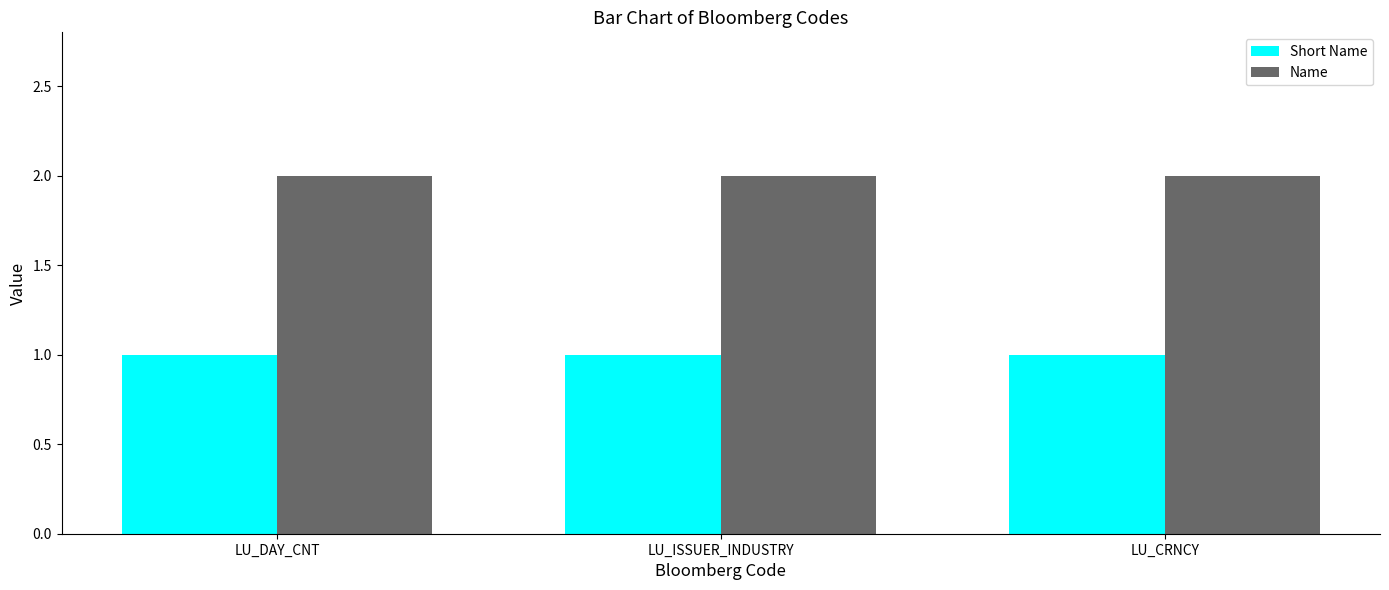

List the series in order of their peak value, lowest first.

Short Name, Name